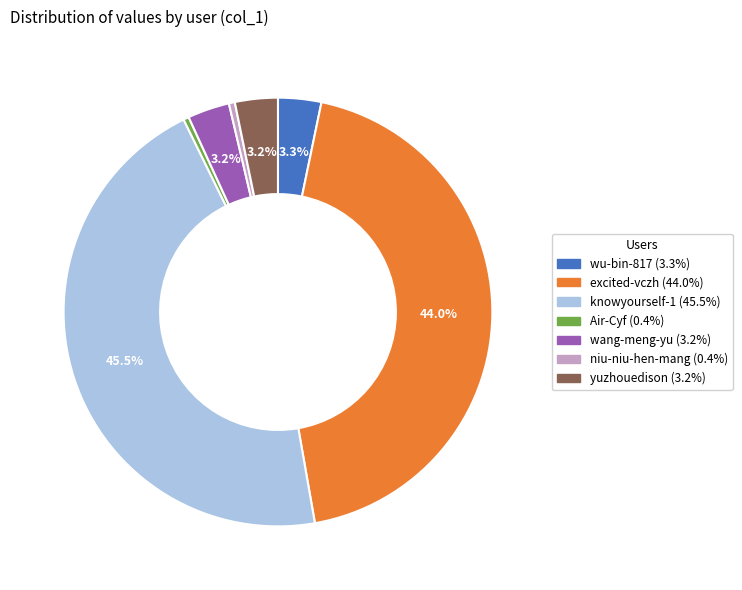

Which has a higher value, knowyourself-1 or Air-Cyf?

knowyourself-1